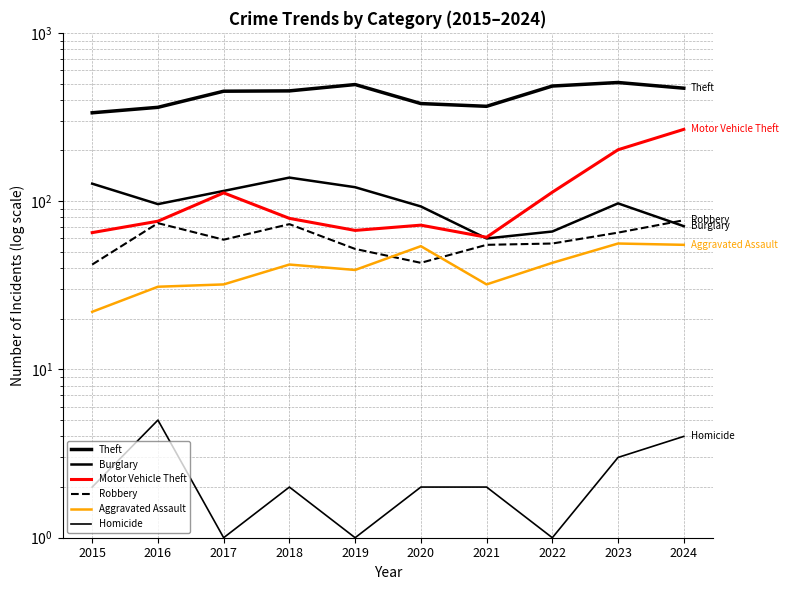

At which category does the chart reach its minimum across all series?

2017